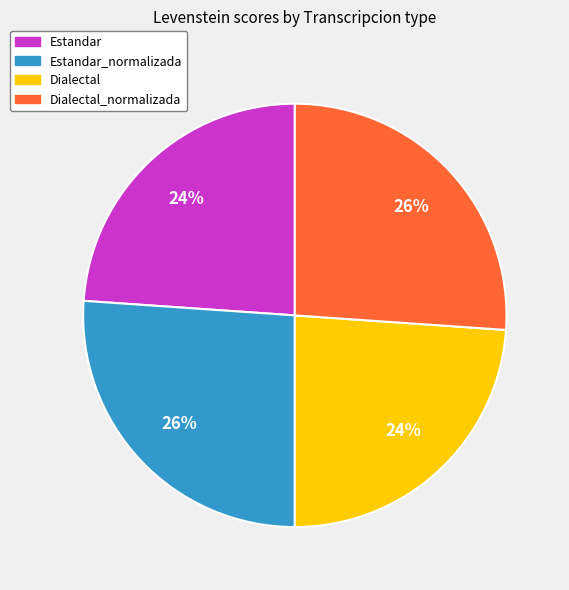

The Estandar_normalizada slice represents 26% of the pie. True or false?

True